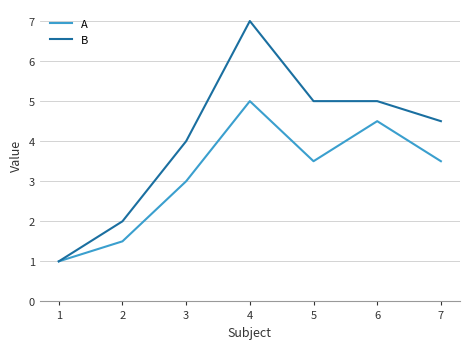

What is the greatest value displayed?

7.0